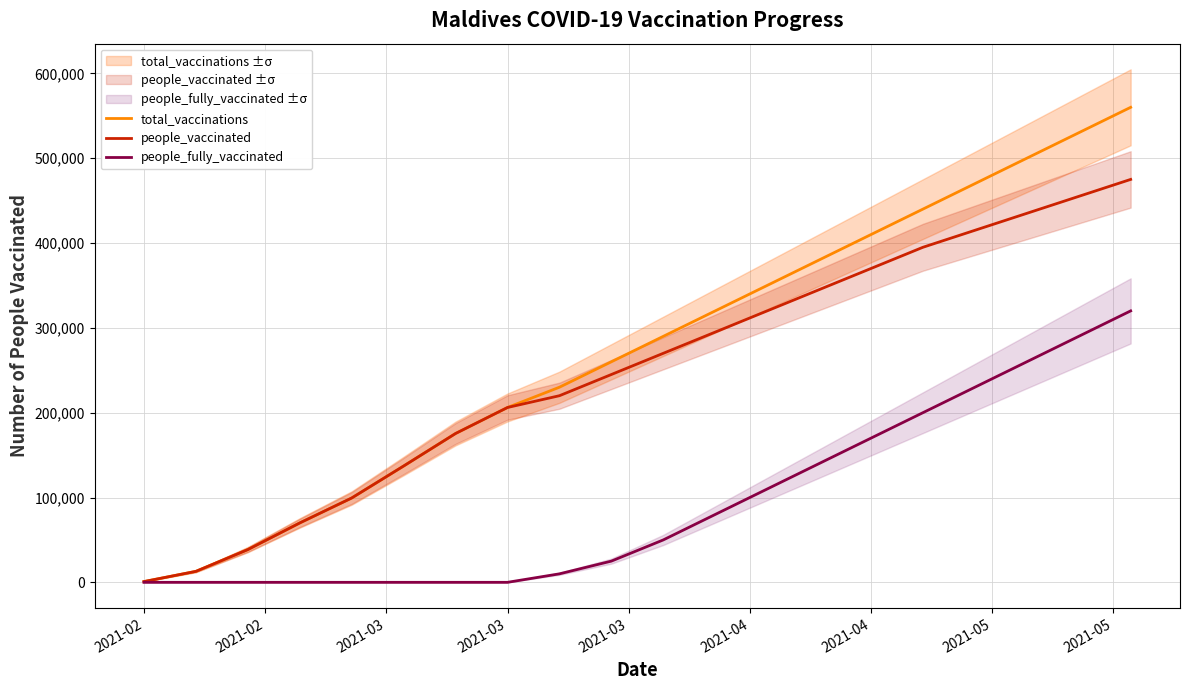

What is the maximum value shown in the chart?

560000